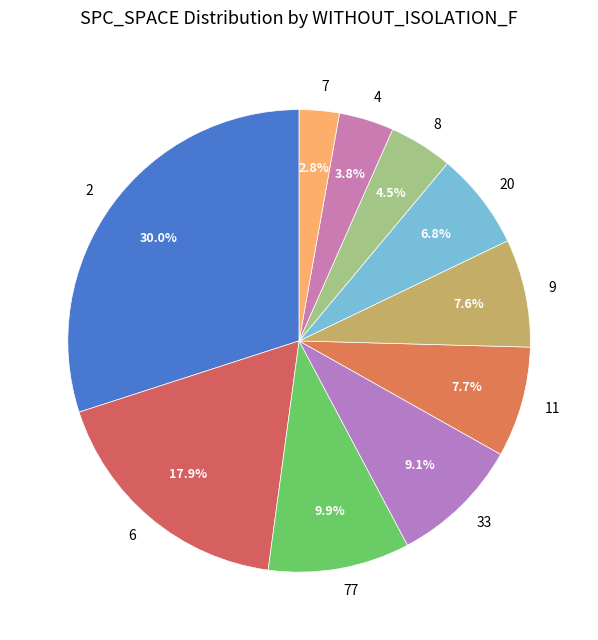

How many segments does this pie chart have?

10